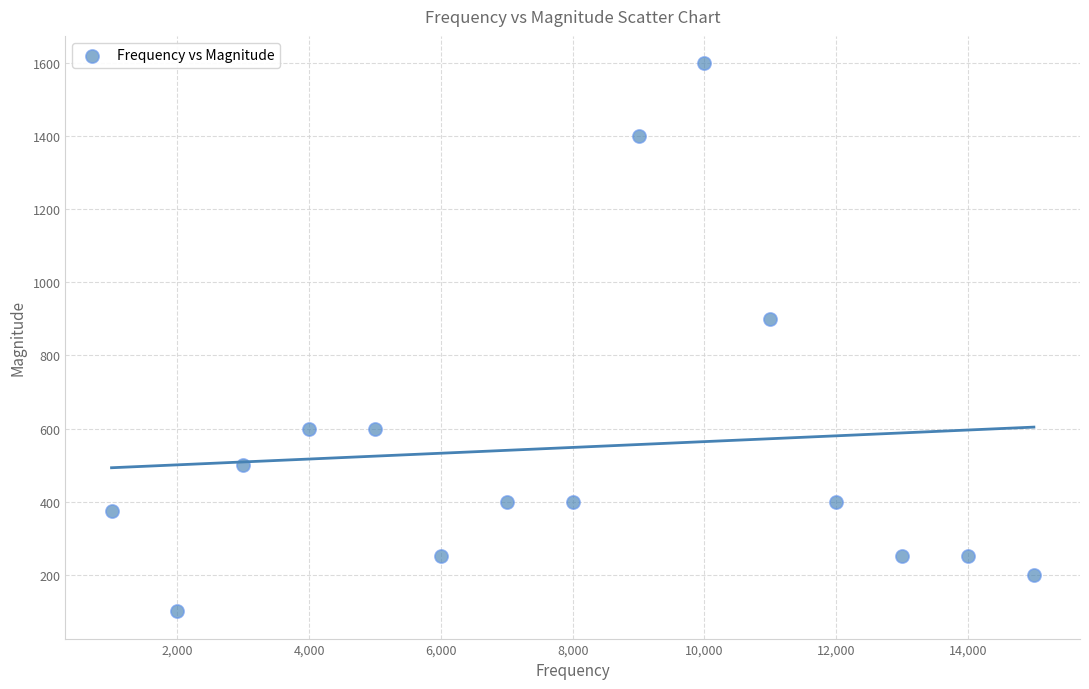

What Y value in the scatter plot is closest to 850?

900